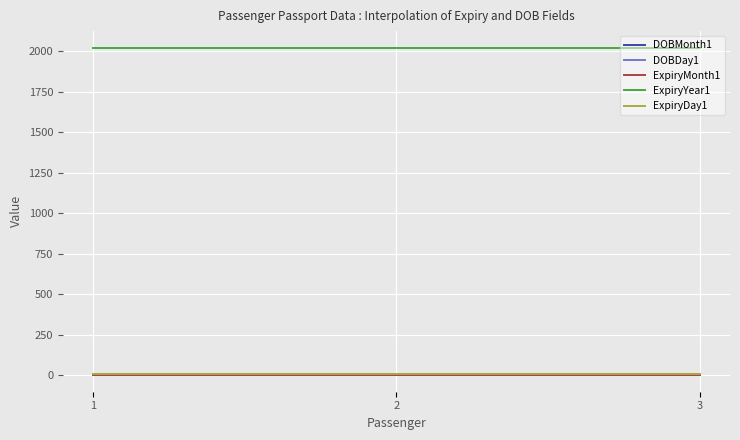

Is this an area chart (filled region under the line)?

No